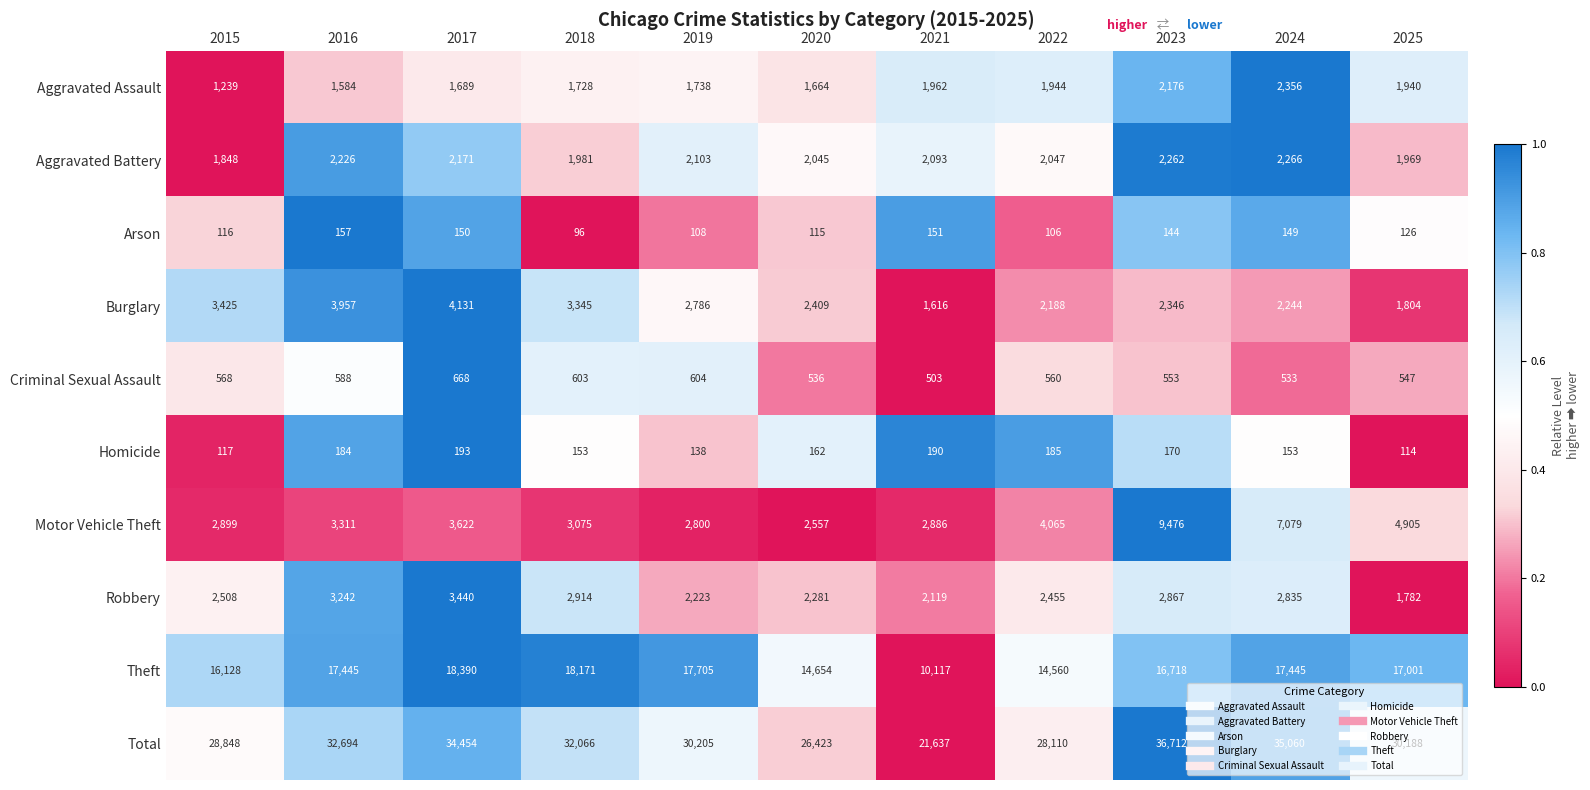

Which series has the largest range (max minus min)?

Total